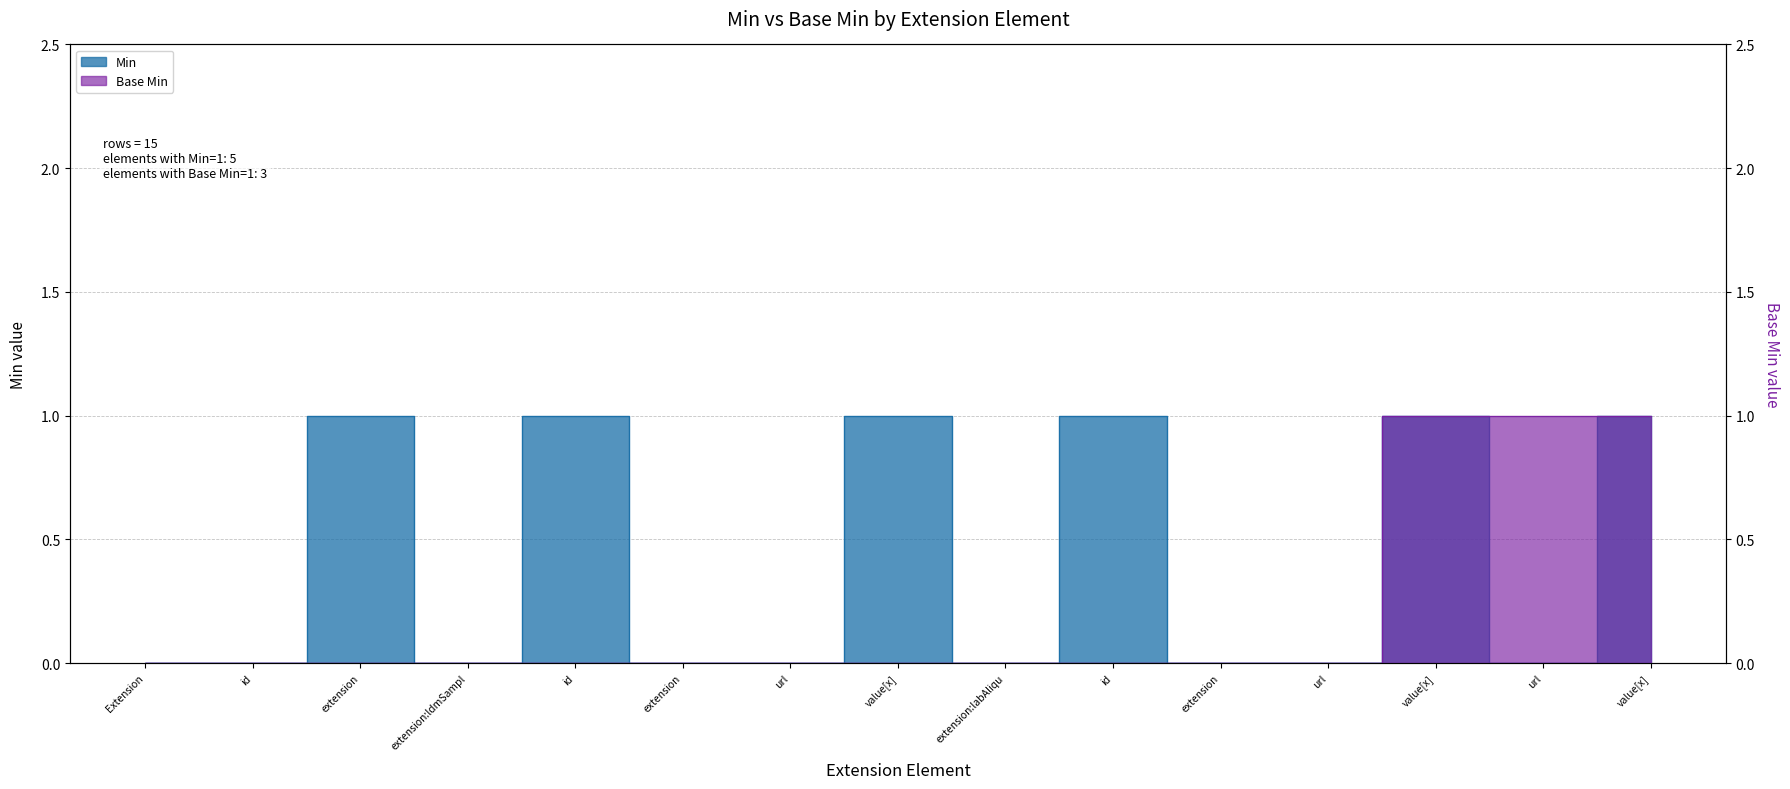

What are all the series names shown in the legend?

Min, Base Min